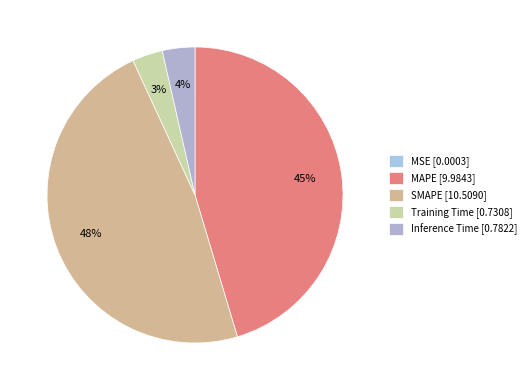

The SMAPE slice represents 57% of the pie. True or false?

False